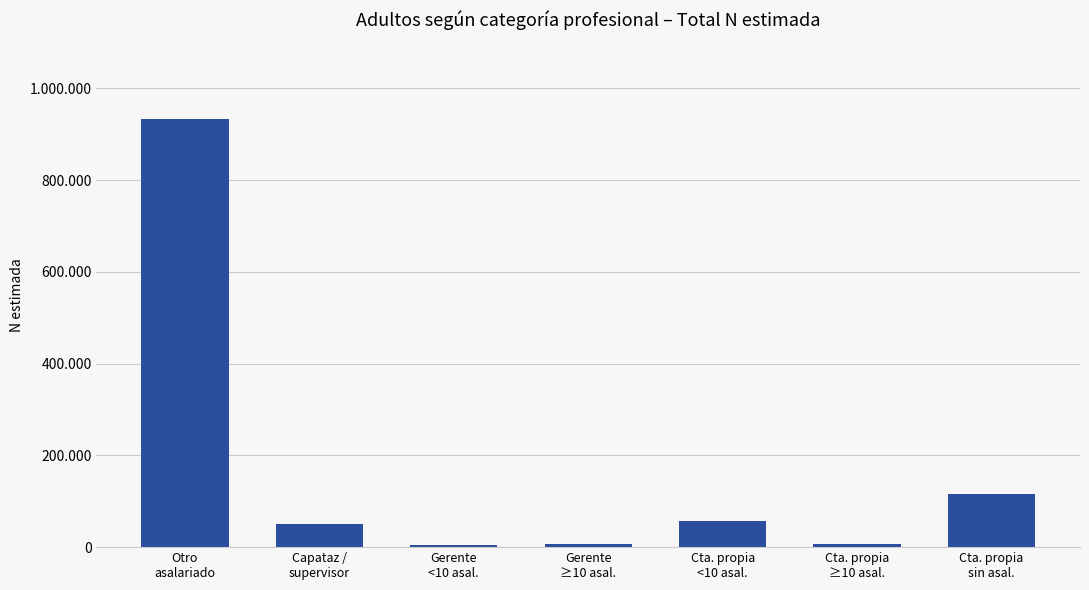

Is it true that the value at Cta. propia
<10 asal. is 57314?

True